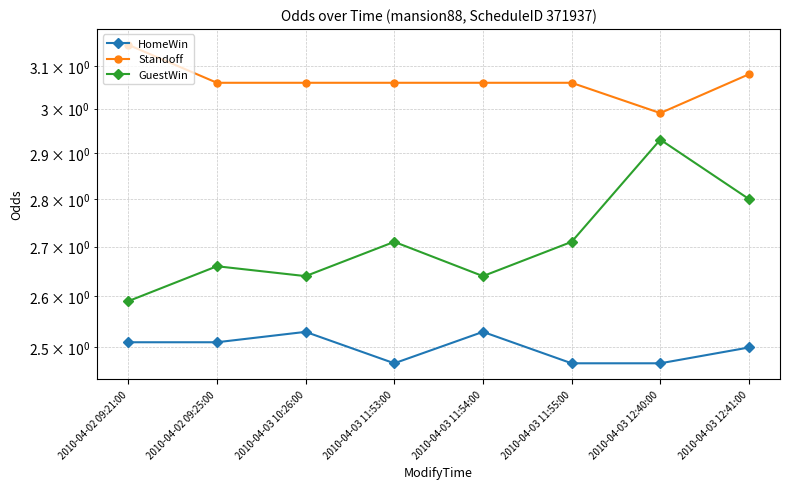

What is the difference between the second highest and minimum values in the HomeWin series?

0.1